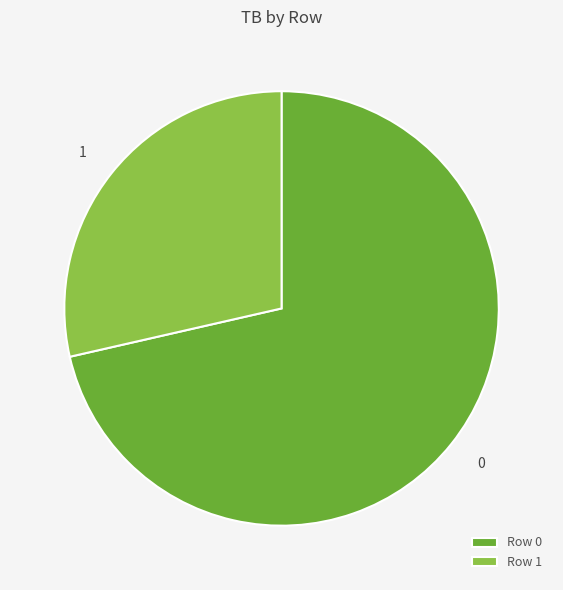

What is the ratio of the value at 0 to the value at 1?

2.5